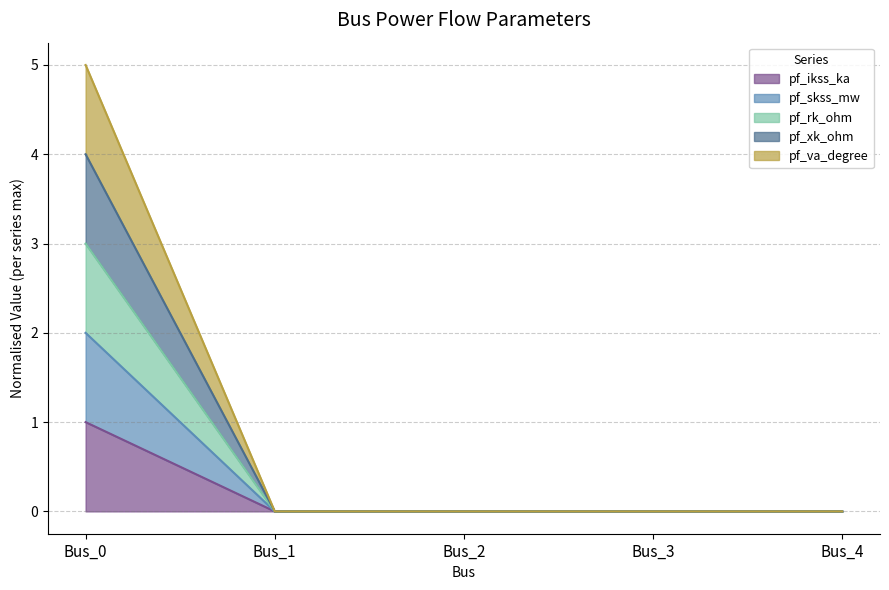

True or false: pf_xk_ohm has a value of -1 at Bus_1.

False